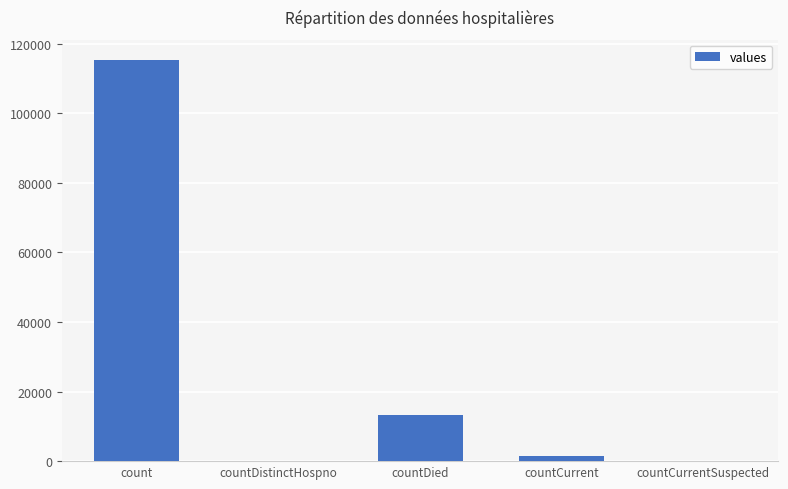

What is the sum of all values?

130105